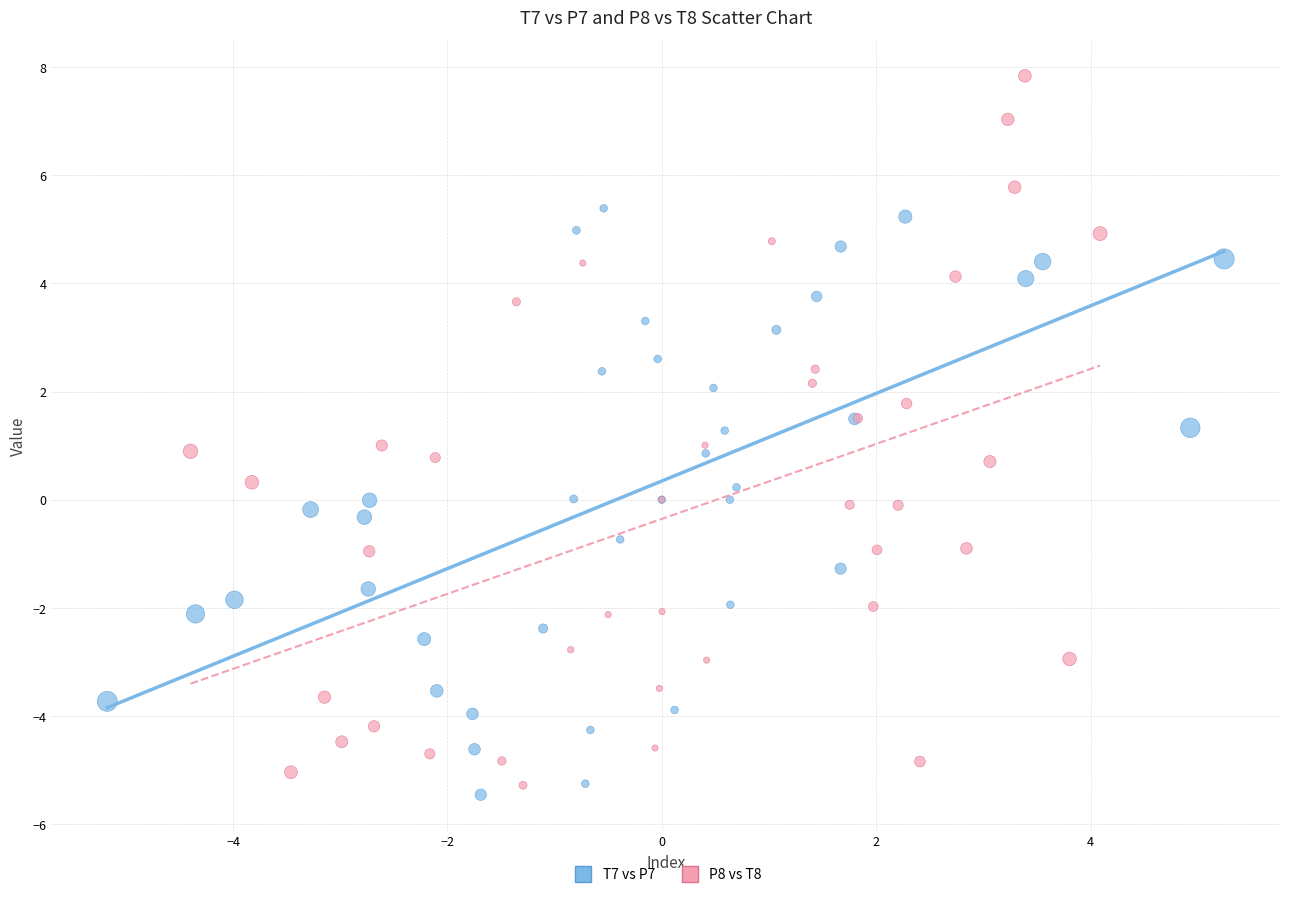

Which series contains the lowest Y value?

T7 vs P7